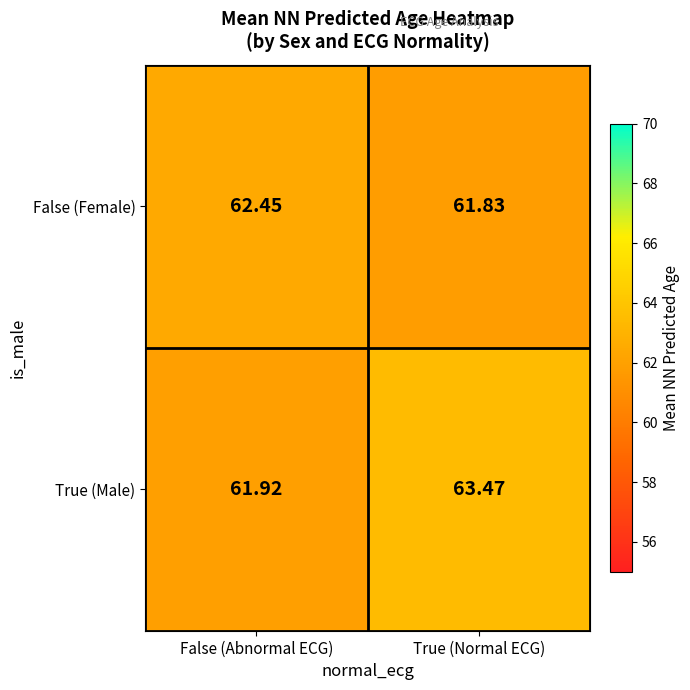

Rank the series by their average value, from lowest to highest.

False (Female), True (Male)